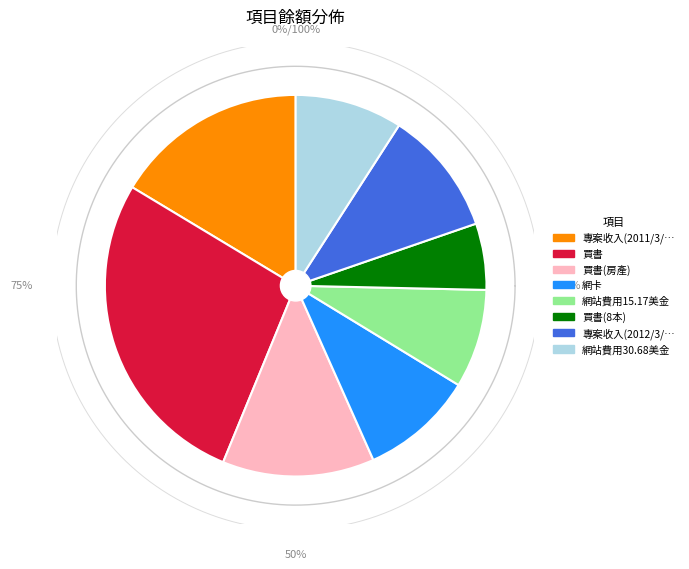

What is the change in value from 買書(8本) to 網站費用30.68美金?

+2129